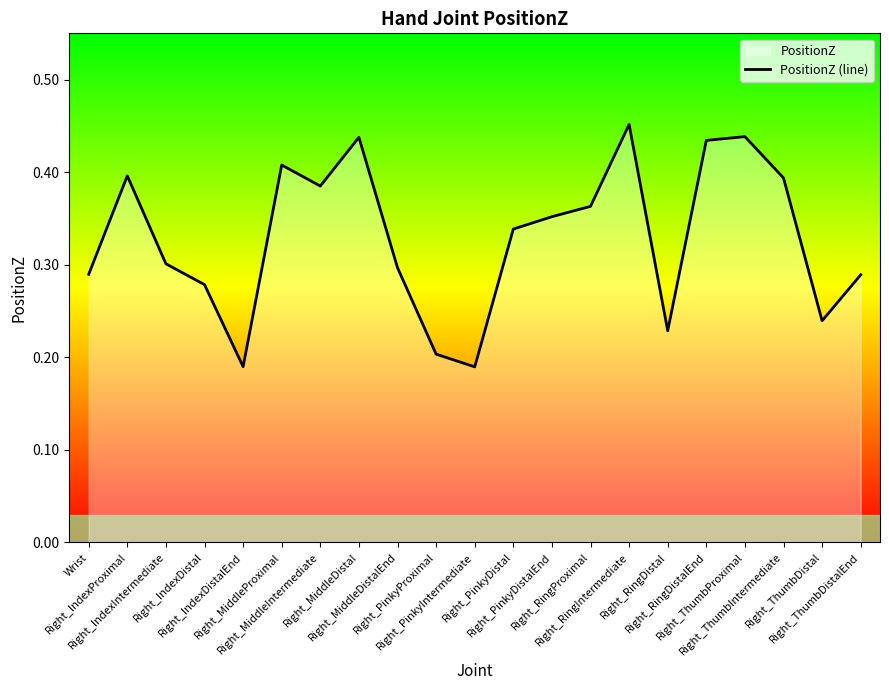

Reading left to right, extract all data points from this chart.

Wrist=0.3	Right_IndexProximal=0.4	Right_IndexIntermediate=0.3	Right_IndexDistal=0.3	Right_IndexDistalEnd=0.2	Right_MiddleProximal=0.4	Right_MiddleIntermediate=0.4	Right_MiddleDistal=0.4	Right_MiddleDistalEnd=0.3	Right_PinkyProximal=0.2	Right_PinkyIntermediate=0.2	Right_PinkyDistal=0.3	Right_PinkyDistalEnd=0.4	Right_RingProximal=0.4	Right_RingIntermediate=0.5	Right_RingDistal=0.2	Right_RingDistalEnd=0.4	Right_ThumbProximal=0.4	Right_ThumbIntermediate=0.4	Right_ThumbDistal=0.2	Right_ThumbDistalEnd=0.3